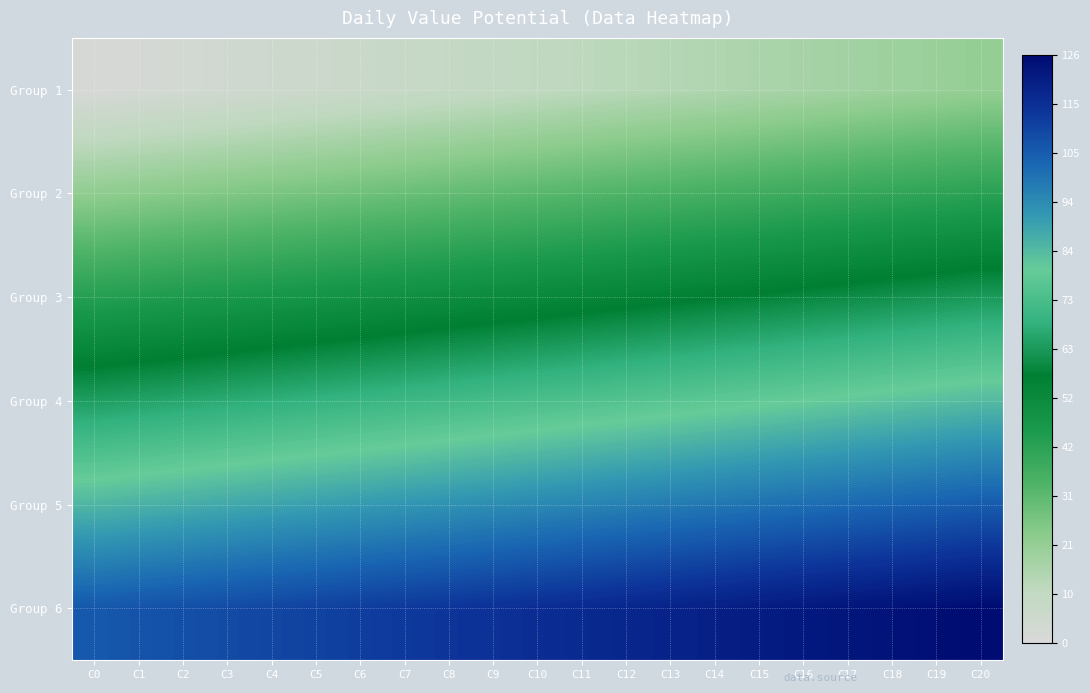

How many categories are shown in the chart?

21